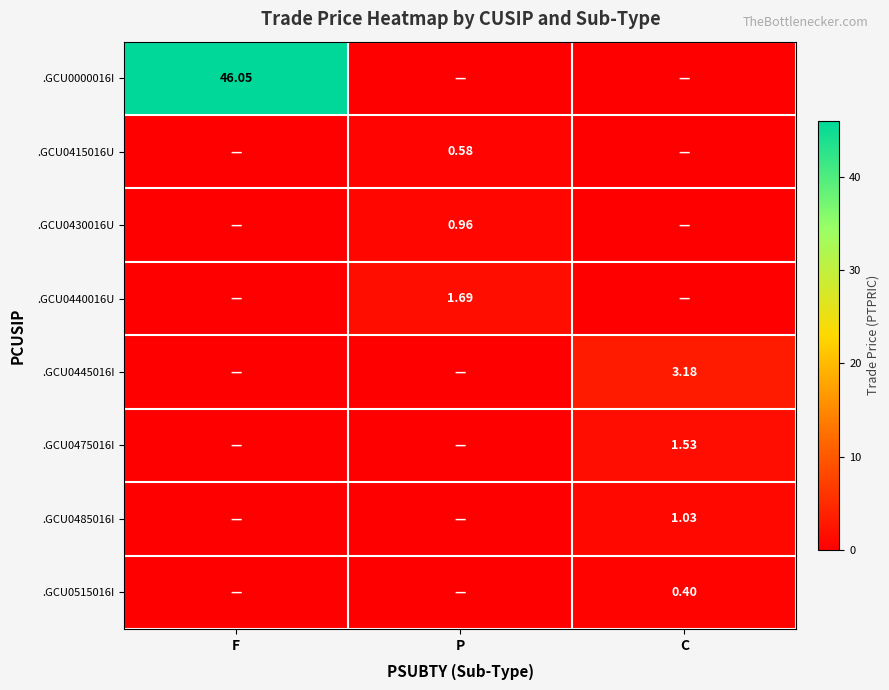

The .GCU0415016U series shows -0.3 at F. True or false?

False